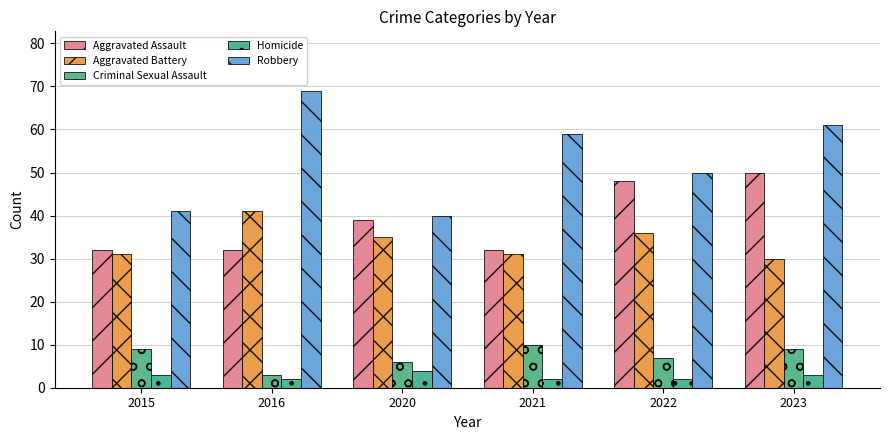

What are all the series names shown in the legend?

Aggravated Assault, Aggravated Battery, Criminal Sexual Assault, Homicide, Robbery